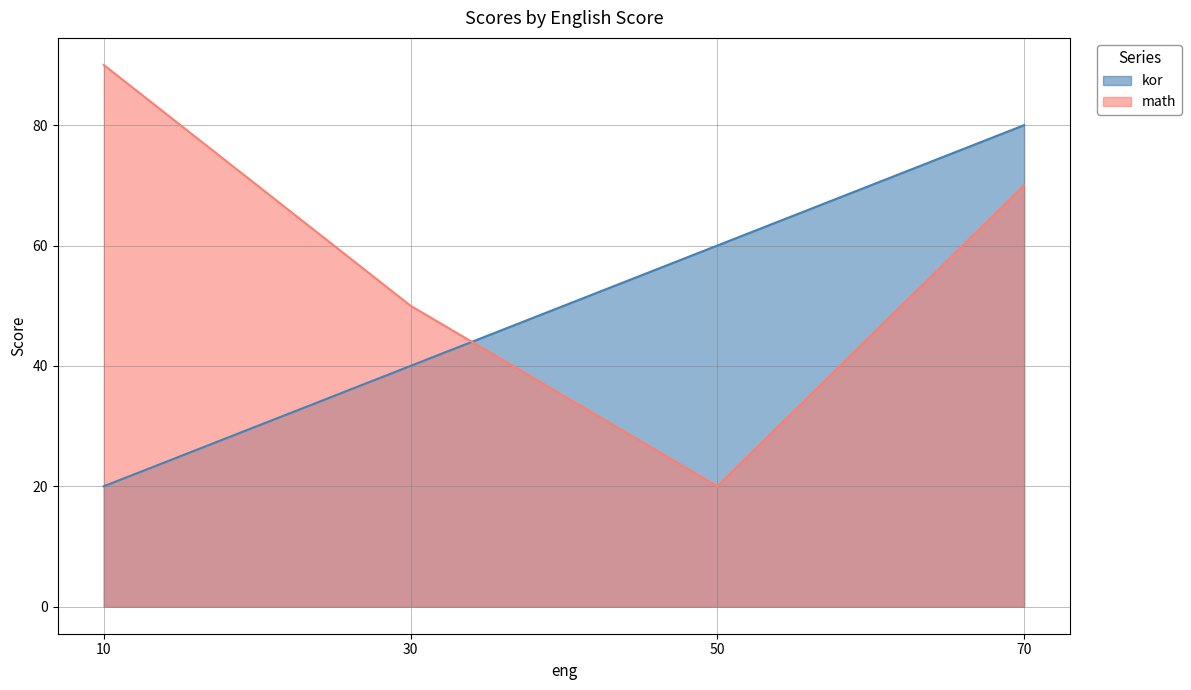

Rank the categories by math value from lowest to highest.

50, 30, 70, 10